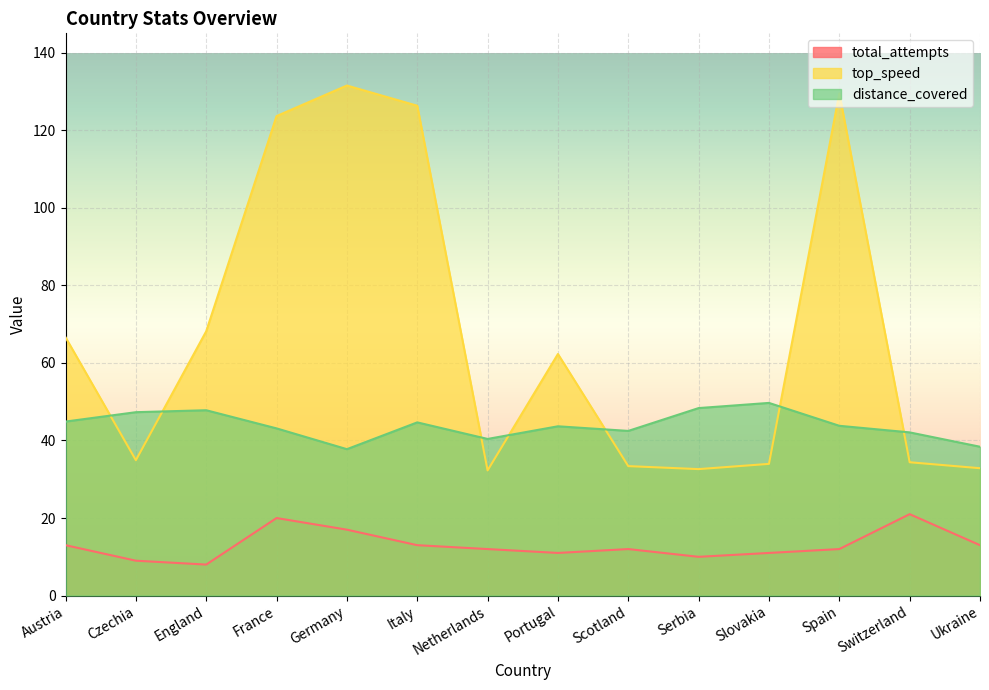

At which label does total_attempts reach its minimum?

England